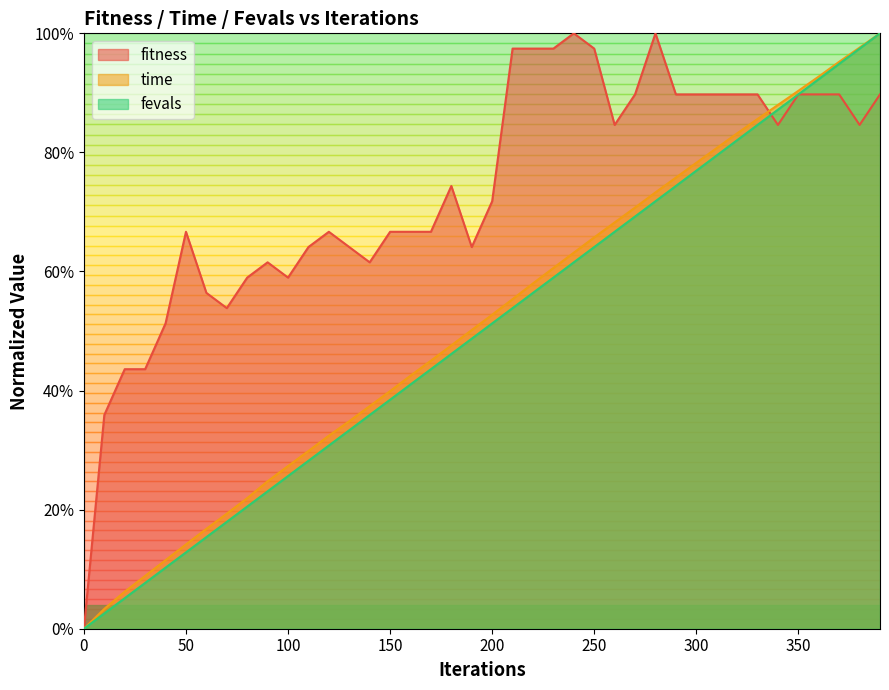

Where do fitness and fevals first cross each other?

330 and 340